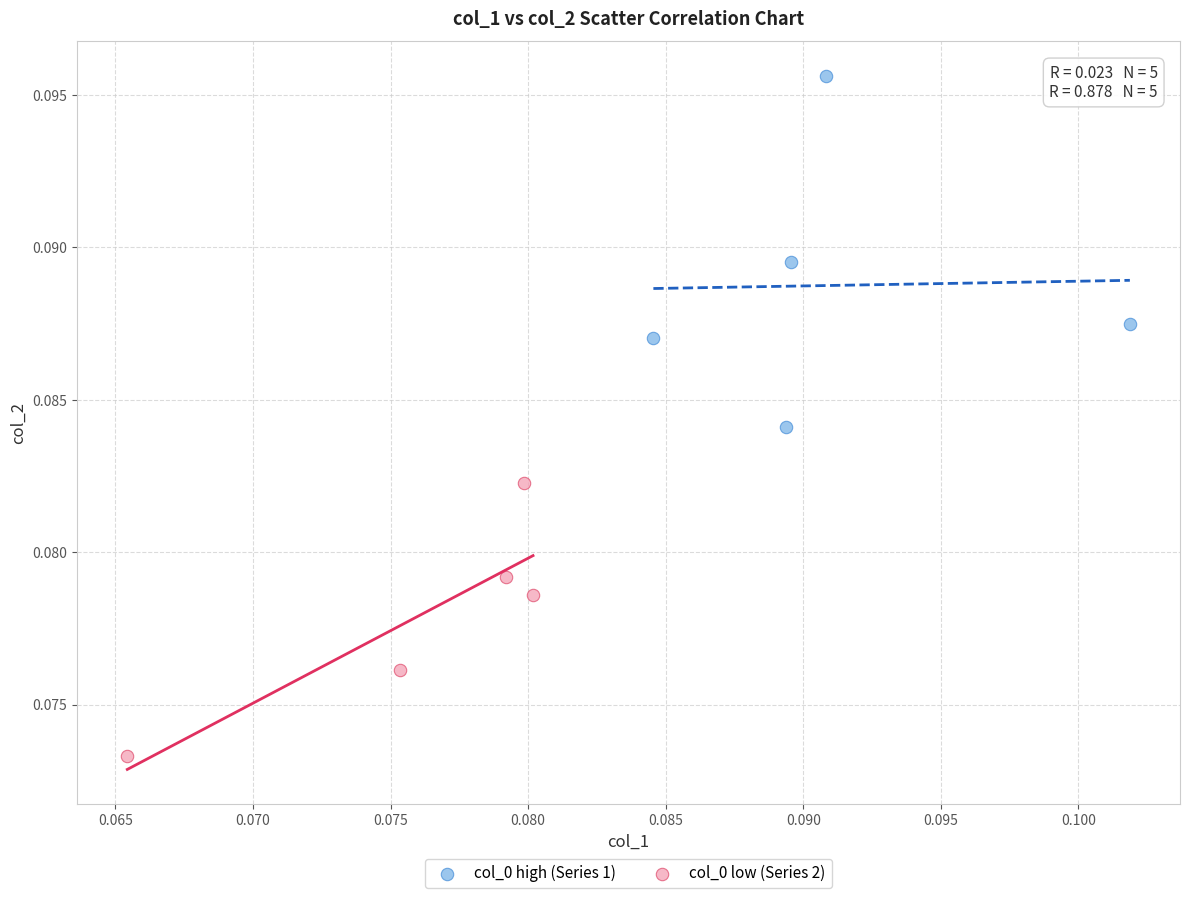

Which series has the largest Y range (max minus min)?

col_0 high (Series 1)